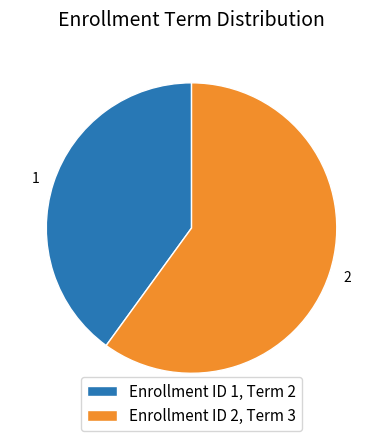

Does 1 account for over 50% of the chart?

No